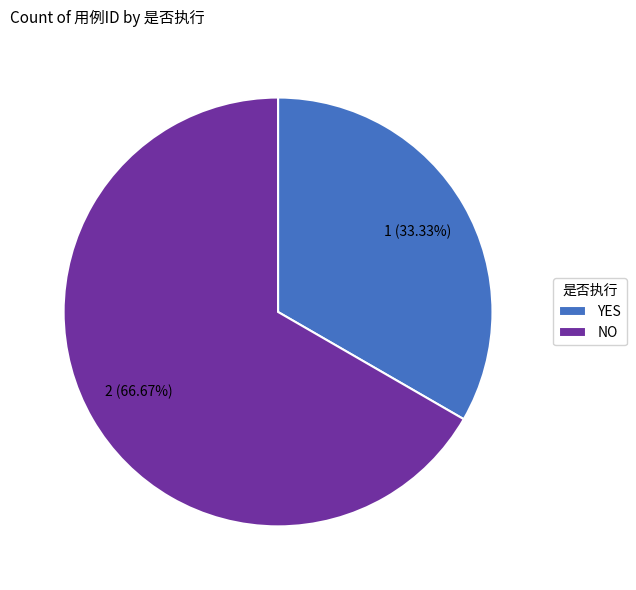

Do YES and NO together represent more than half of the pie?

Yes